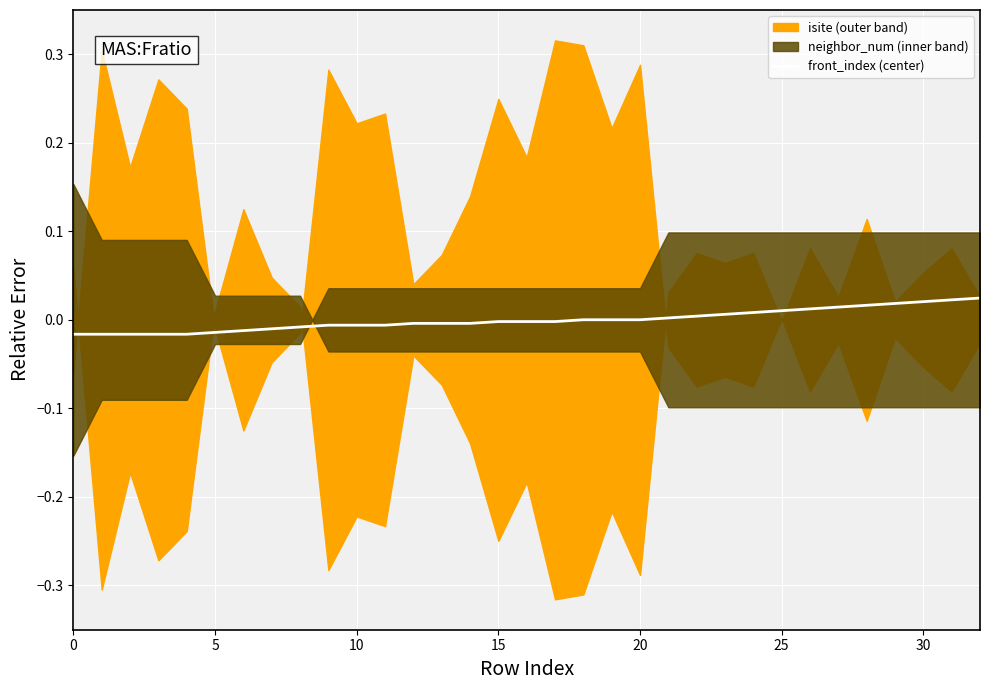

What is the label of the 9th point from the right?

24